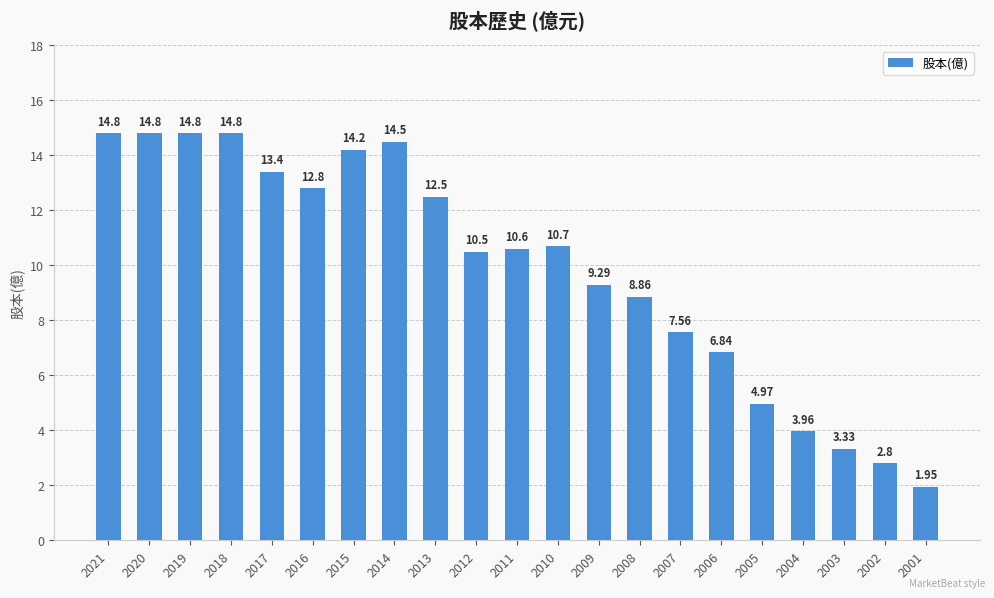

What is the sum of the values at 2011 and 2014?

25.1